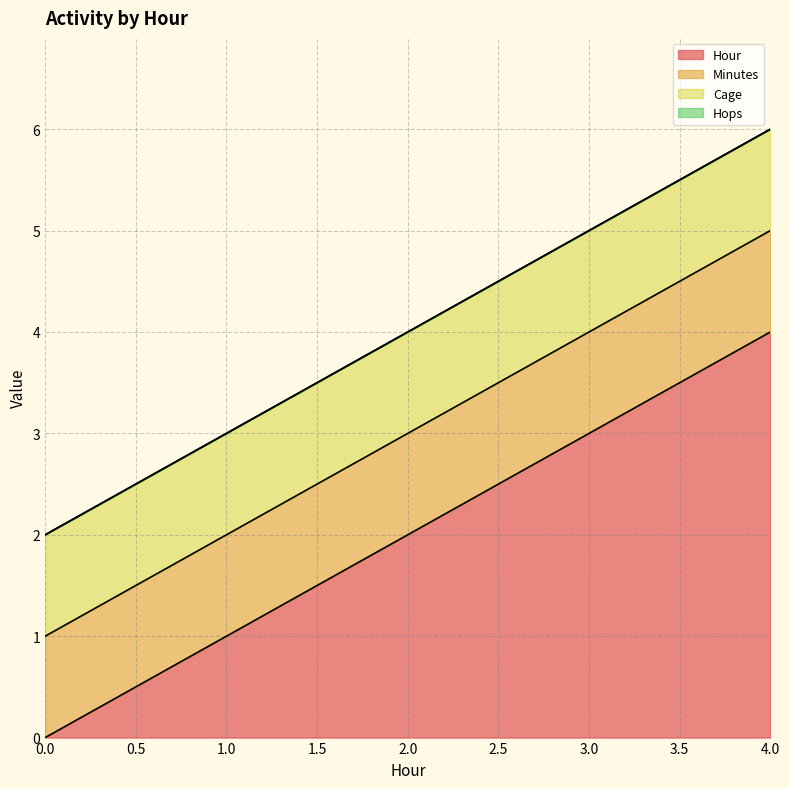

Read the Minutes value at 4.

1